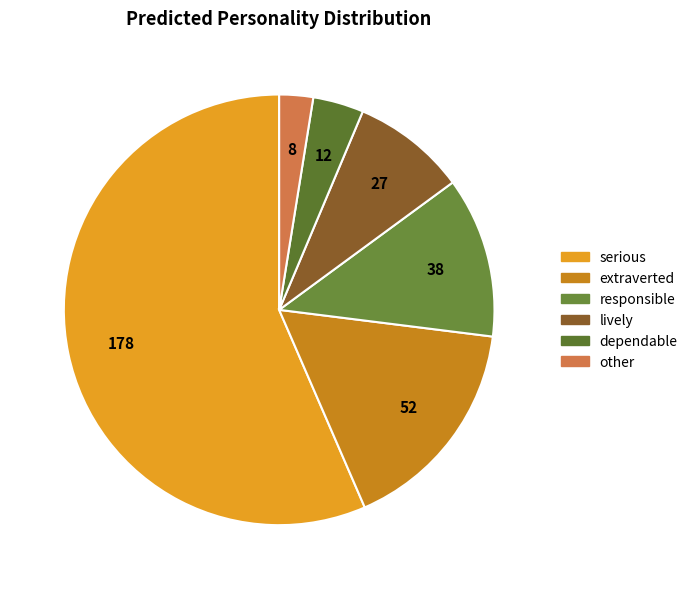

Rank the categories by value from lowest to highest.

other, dependable, lively, responsible, extraverted, serious